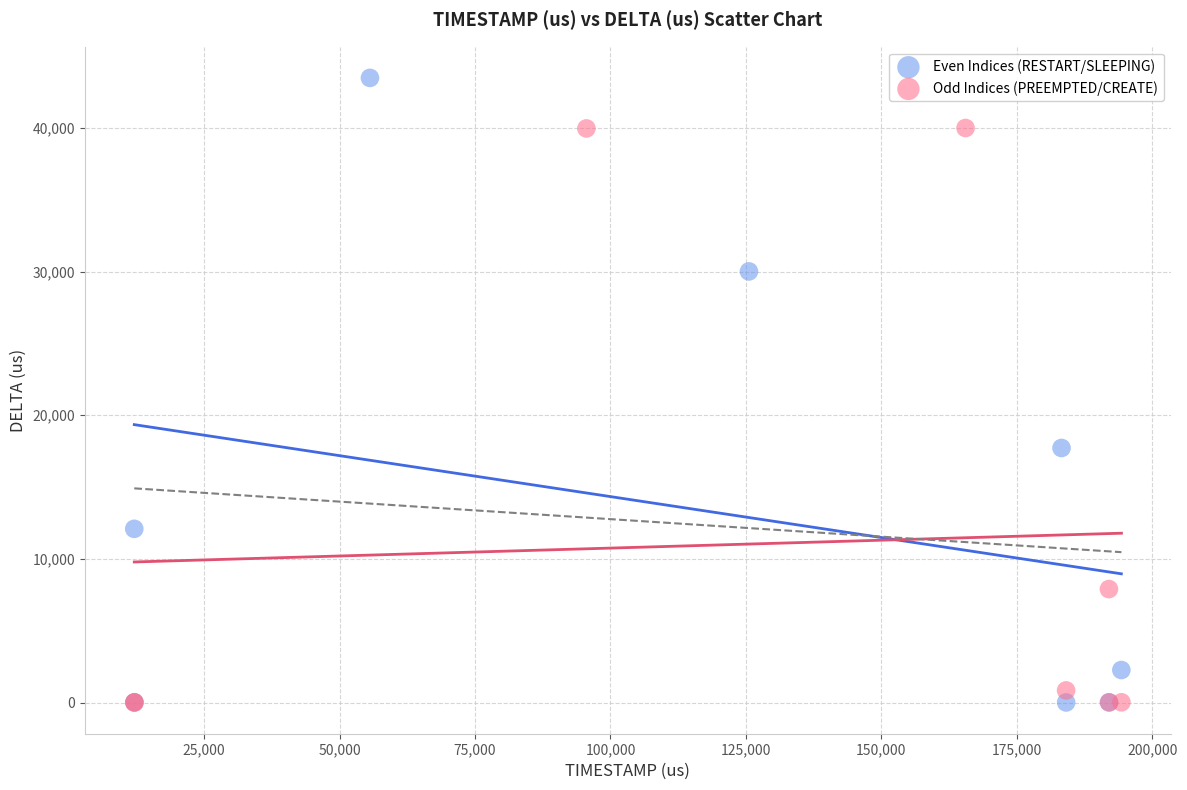

Which series has the widest spread of Y values?

Even Indices (RESTART/SLEEPING)